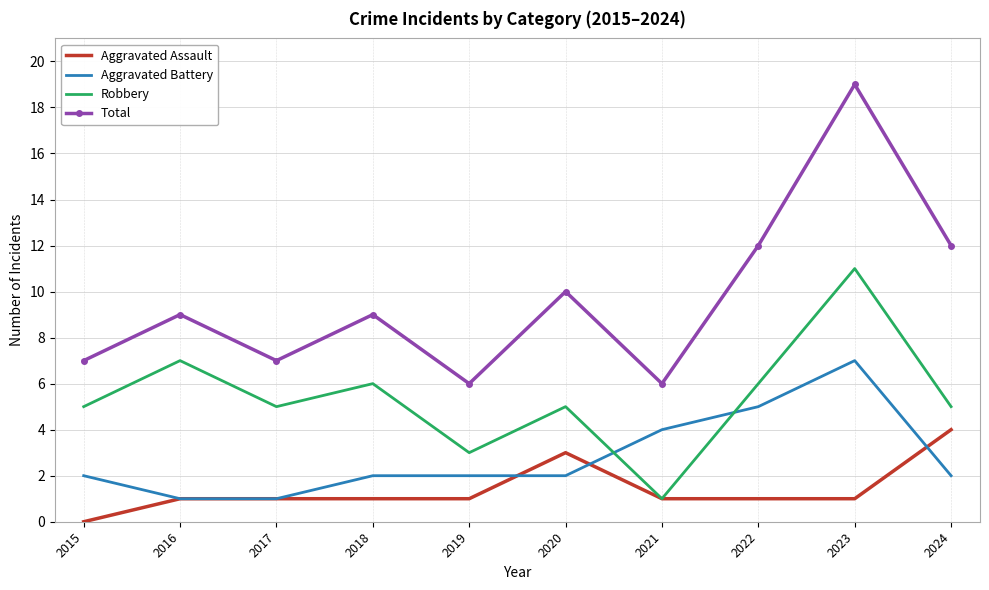

What are all the series names shown in the legend?

Aggravated Assault, Aggravated Battery, Robbery, Total